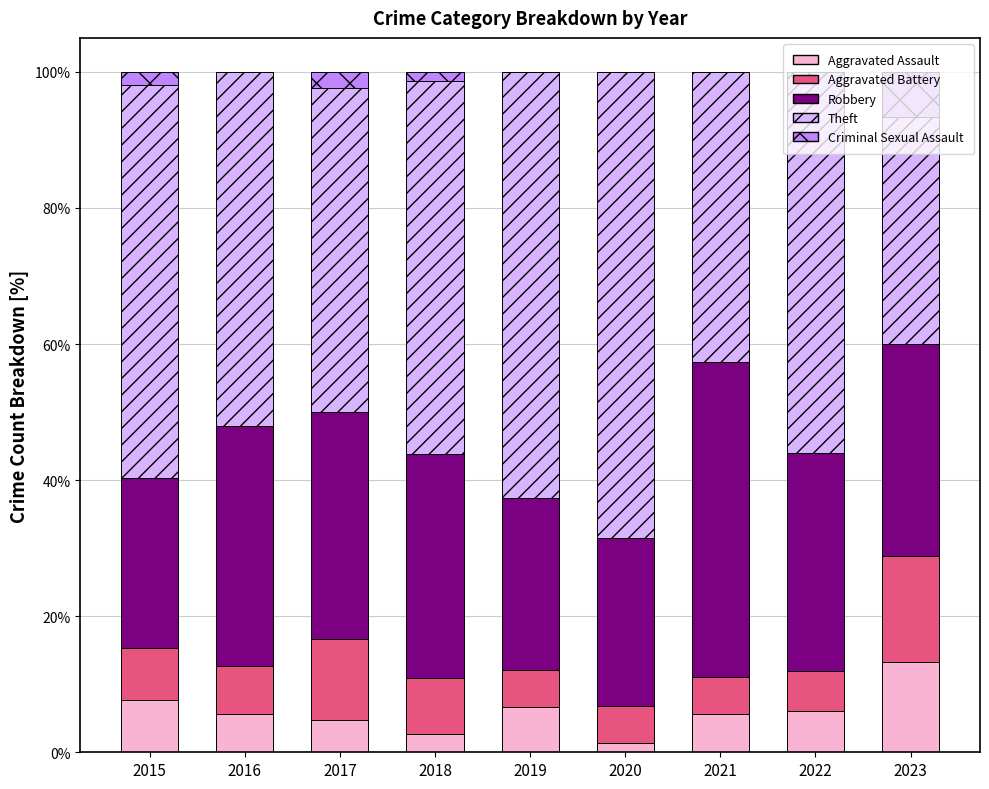

What is the highest value of the Aggravated Assault series?

13.3